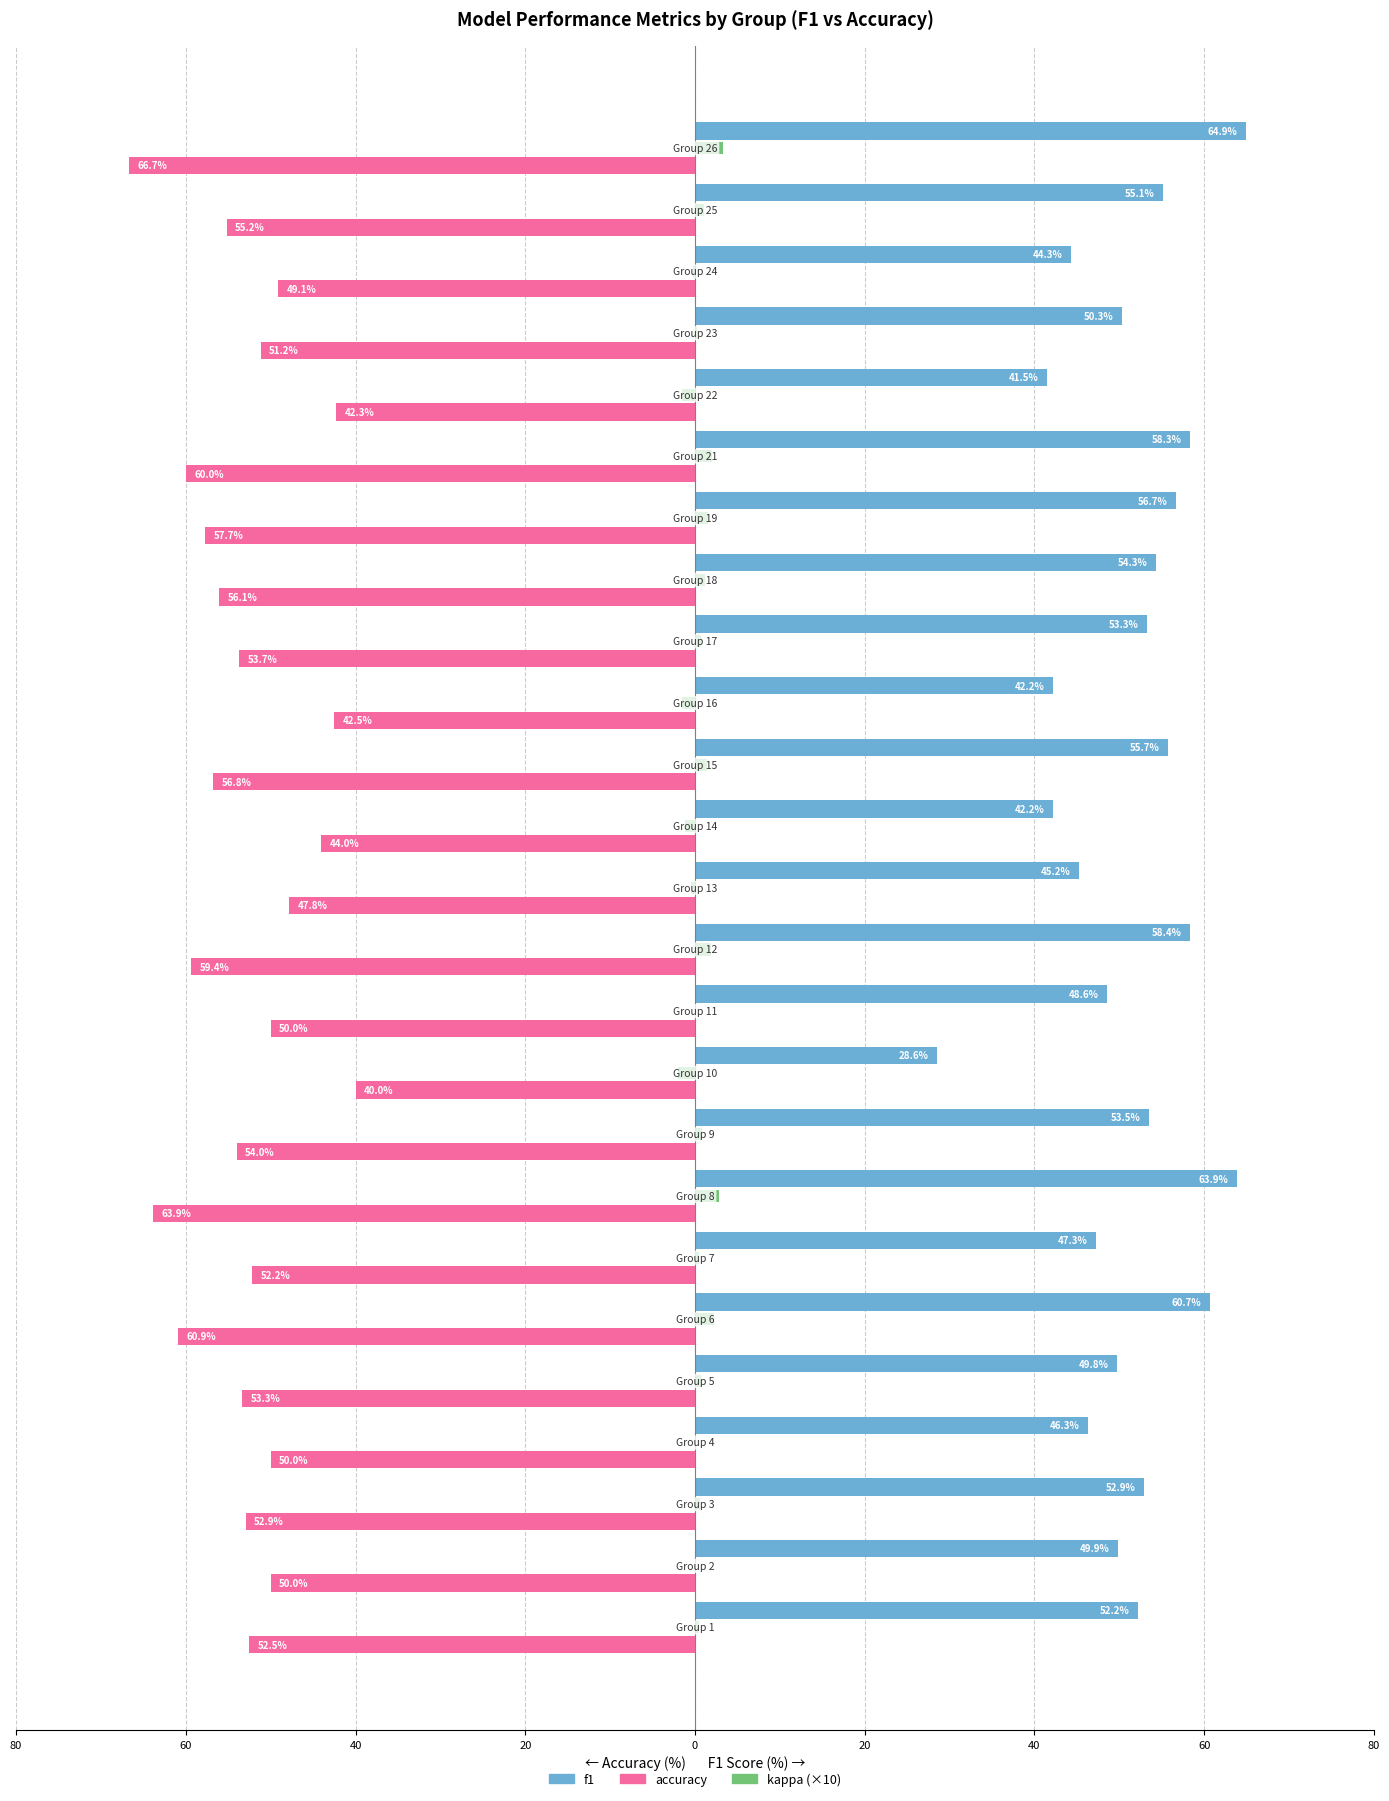

What are all the series names shown in the legend?

f1, accuracy, kappa (×10)